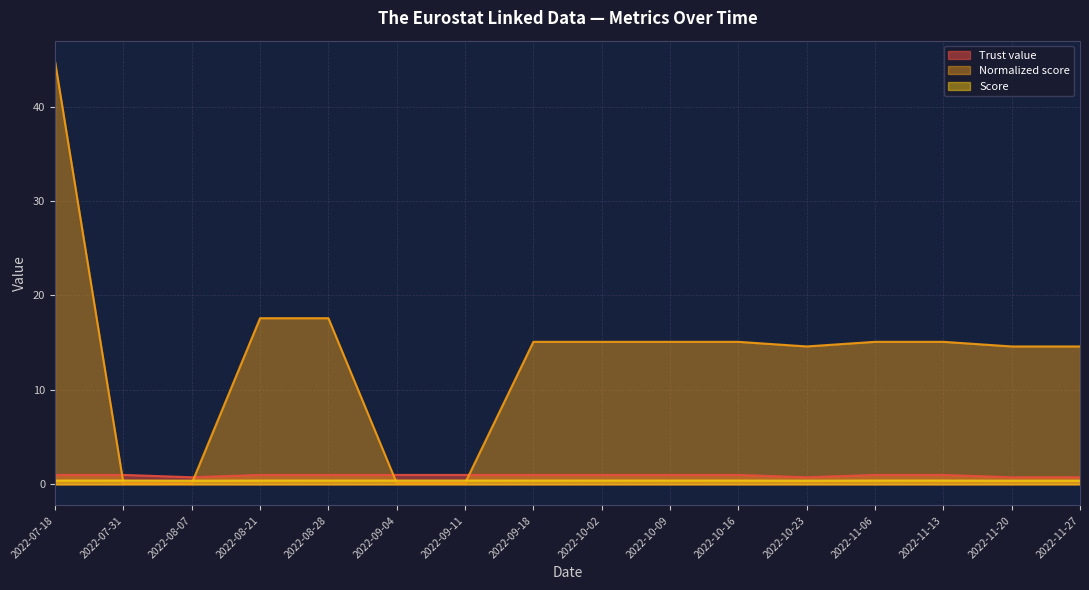

What position from the right is 2022-11-06?

4